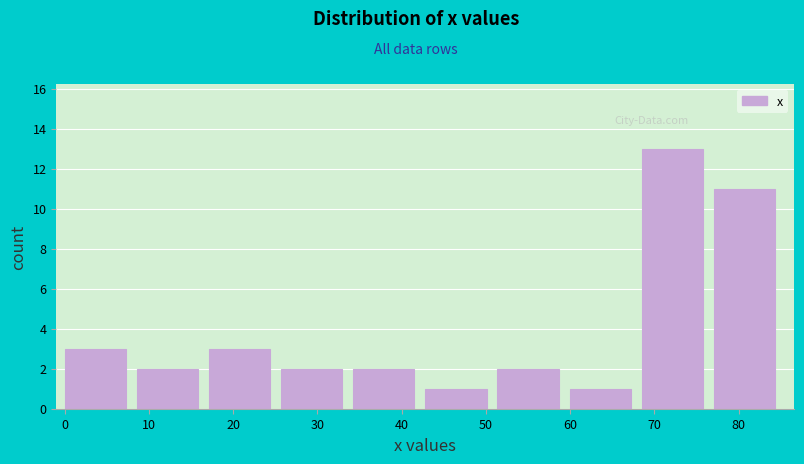

Reading left to right, transcribe this chart: for each bar, give the range it covers on the x-axis and its height. Neither the bar edges nor the heights are printed on the chart, so give them approximately, as read against the axes.

0 to 9: 3
9 to 17: 2
17 to 26: 3
26 to 34: 2
34 to 43: 2
43 to 51: 1
51 to 60: 2
60 to 68: 1
68 to 77: 13
77 to 86: 11